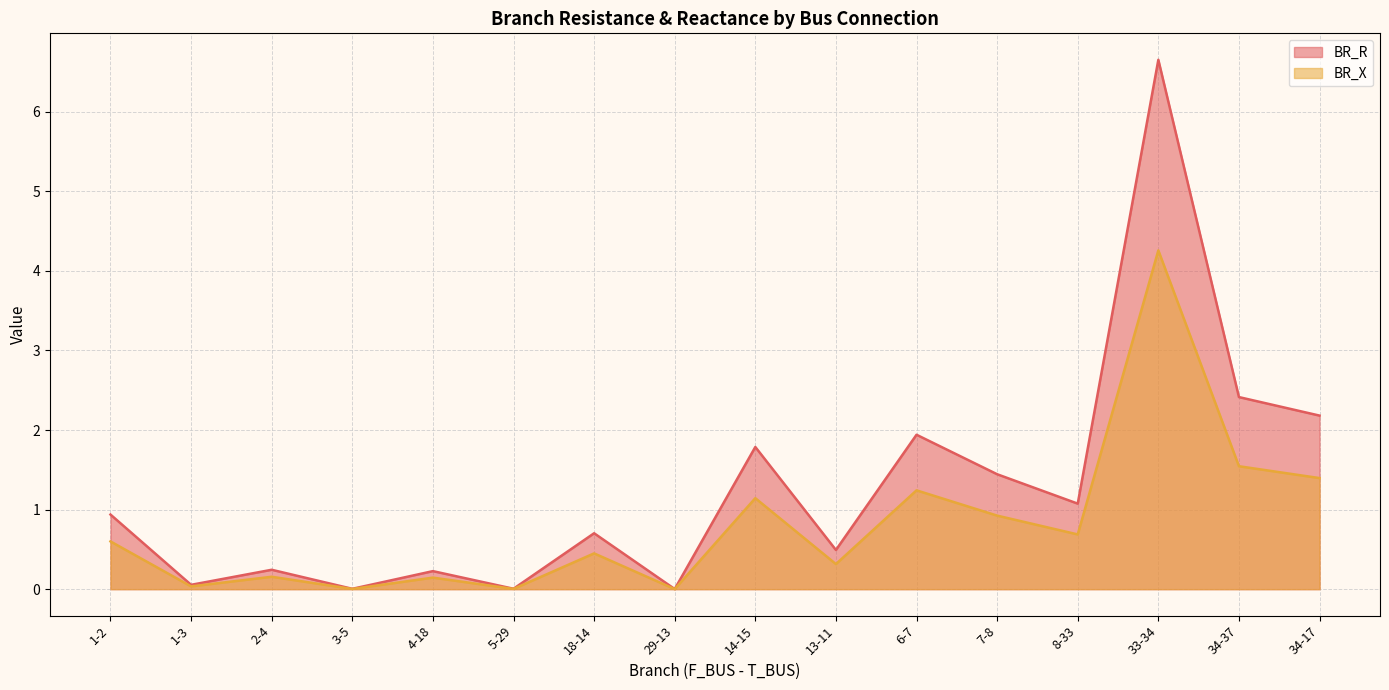

Reading right to left, what are all the values shown in this chart?

BR_R: 34-17=2.2	34-37=2.4	33-34=6.7	8-33=1.1	7-8=1.4	6-7=1.9	13-11=0.5	14-15=1.8	29-13=0.0	18-14=0.7	5-29=0.0	4-18=0.2	3-5=0.0	2-4=0.2	1-3=0.1	1-2=0.9
BR_X: 34-17=1.4	34-37=1.5	33-34=4.3	8-33=0.7	7-8=0.9	6-7=1.2	13-11=0.3	14-15=1.1	29-13=0.0	18-14=0.4	5-29=0.0	4-18=0.1	3-5=0.0	2-4=0.2	1-3=0.0	1-2=0.6